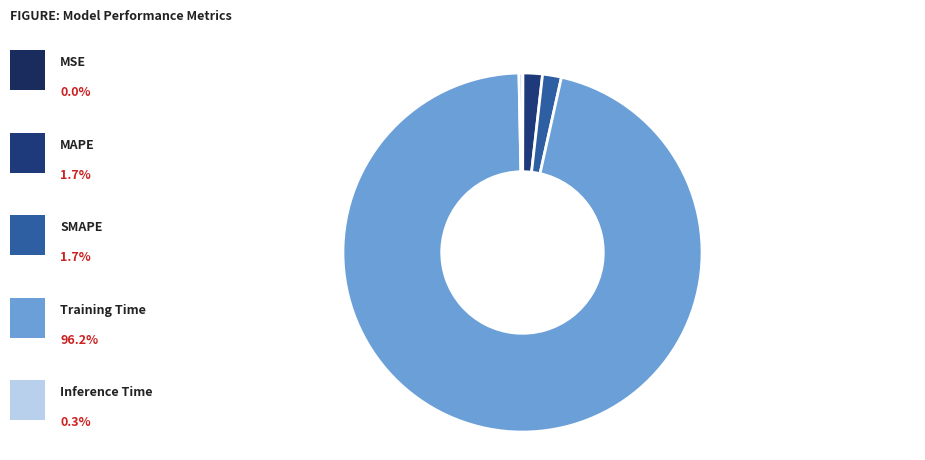

Which category accounts for the majority?

Training Time